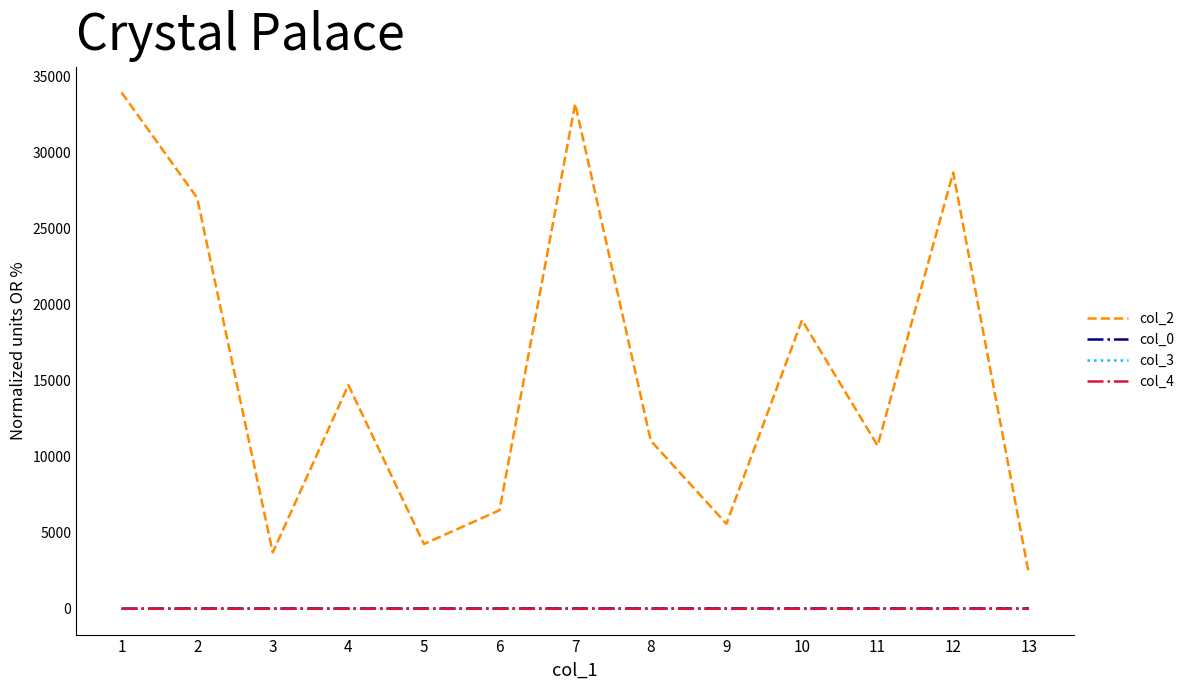

True or false: col_2 and col_4 cross at least once.

False